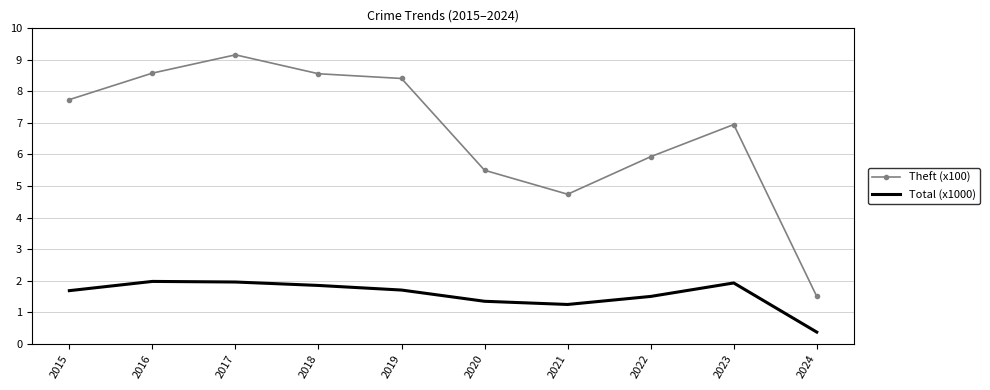

At 2022, list the series in order from smallest to largest.

Total (x1000), Theft (x100)